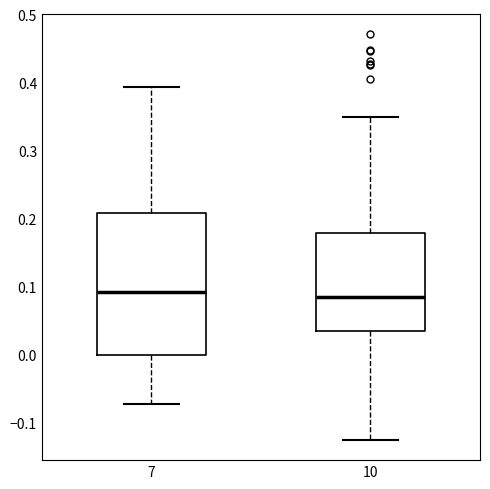

Reading left to right, read every box against the y-axis: the position of its median line, the range the box covers, and the ends of its whiskers. The values are not printed on the chart, so give them approximately, as read against the axis.

7: median 0.09, box 0.00 to 0.21, whiskers -0.07 to 0.39
10: median 0.09, box 0.03 to 0.18, whiskers -0.13 to 0.35